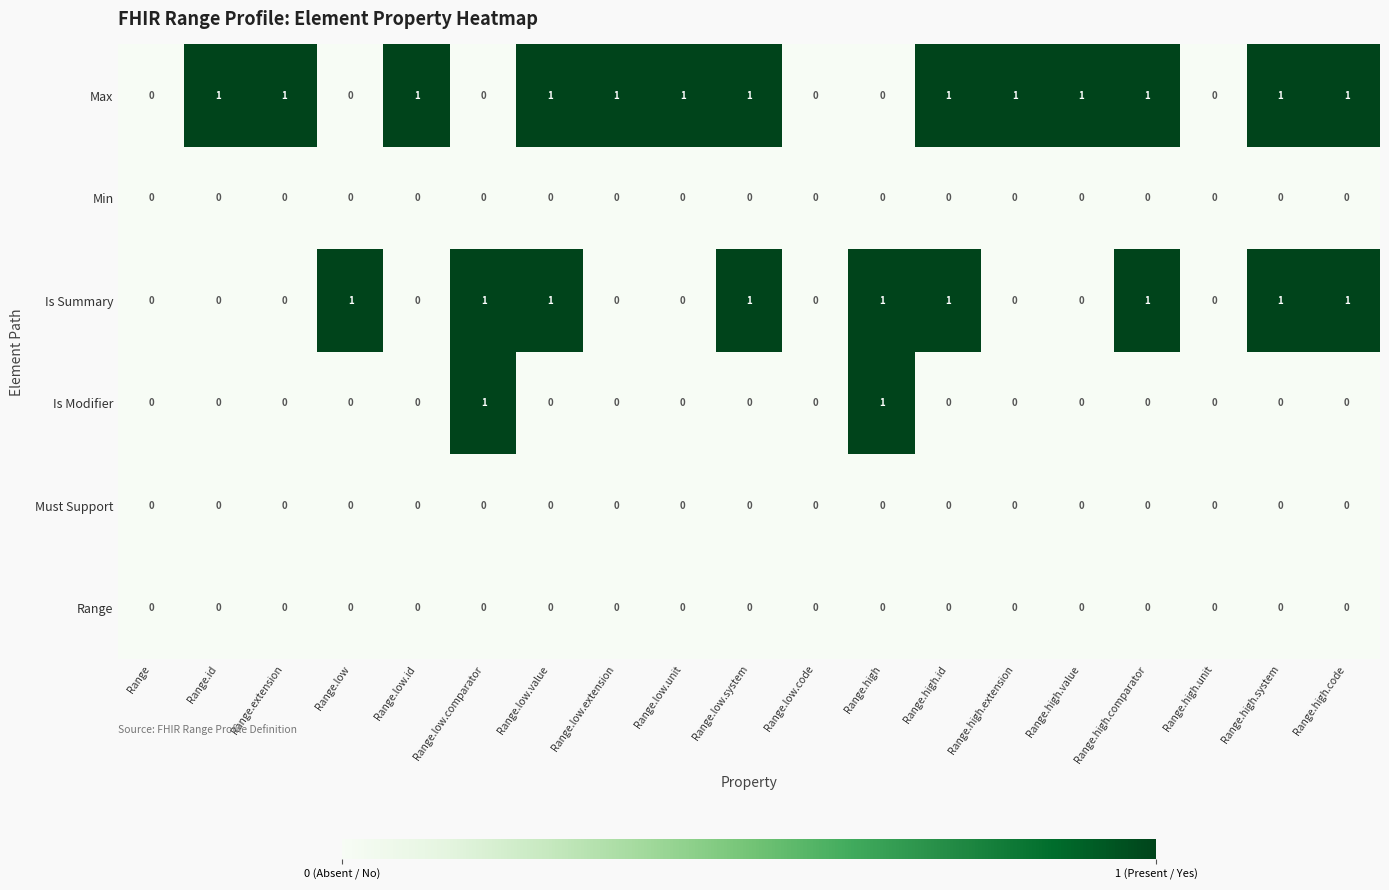

What is the sum of all Max values?

13